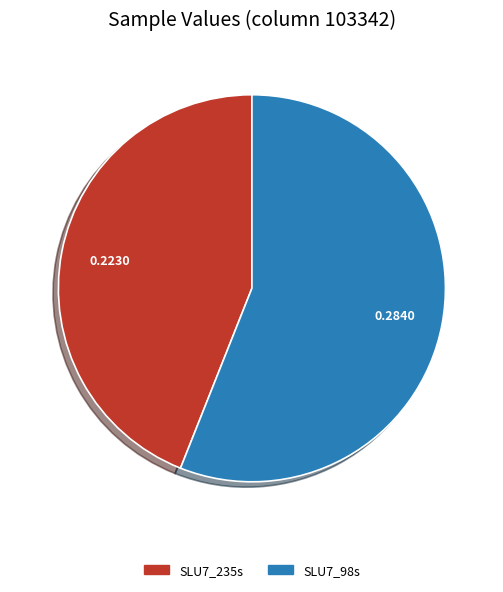

How many slices are in this pie chart?

2